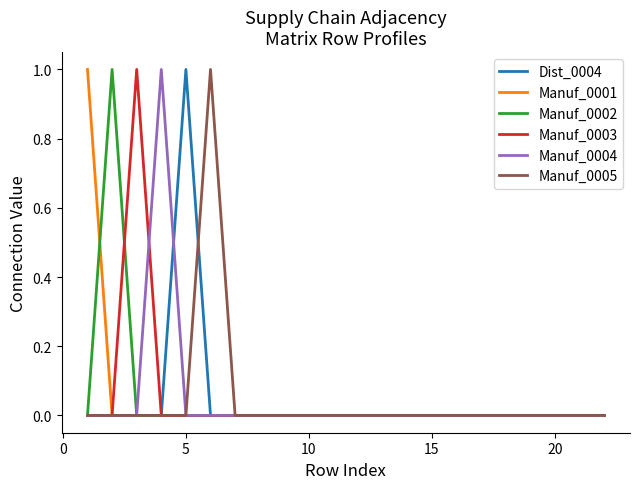

How many lines are shown in the chart?

6